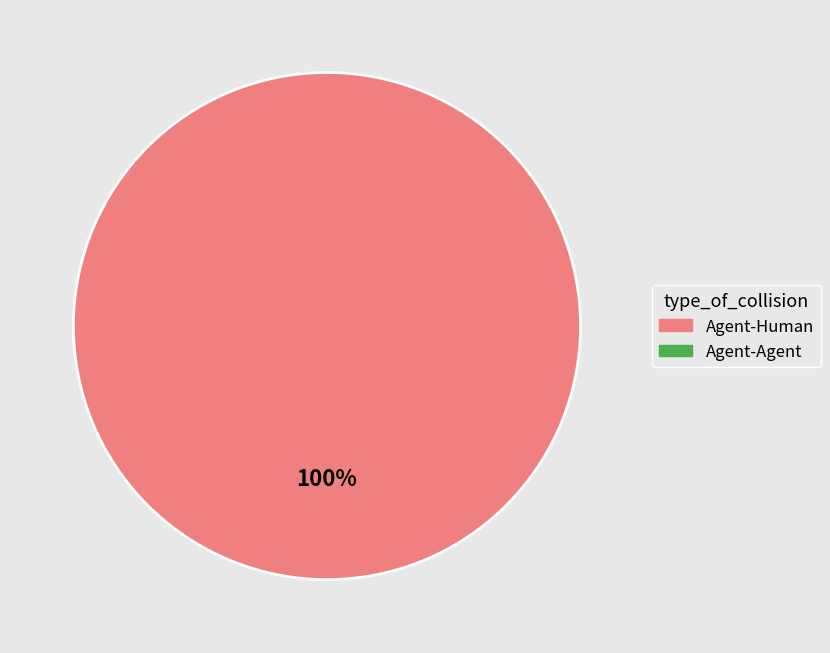

Does any single category account for the majority?

Yes